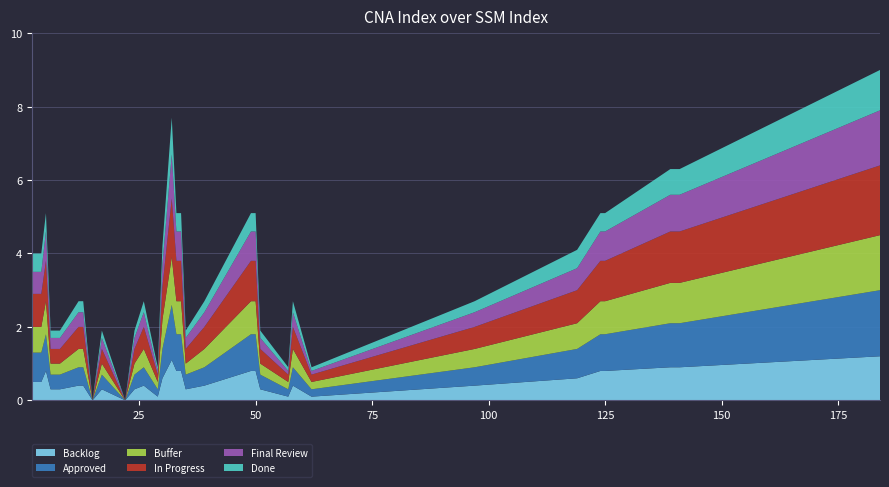

Reading left to right, transcribe all the data shown in this chart.

Backlog: 0.5	0.5	0.5	0.8	0.3	0.3	0.3	0.4	0.4	0.0	0.3	0.0	0.3	0.4	0.1	0.6	1.1	0.8	0.8	0.3	0.4	0.8	0.8	0.3	0.1	0.4	0.1	0.4	0.6	0.8	0.8	0.9	0.9	0.9	1.2
Approved: 0.8	0.8	0.8	1.0	0.4	0.4	0.4	0.5	0.5	0.0	0.4	0.0	0.4	0.5	0.2	0.8	1.5	1.0	1.0	0.4	0.5	1.0	1.0	0.4	0.2	0.5	0.2	0.5	0.8	1.0	1.0	1.2	1.2	1.2	1.8
Buffer: 0.7	0.7	0.7	0.9	0.3	0.3	0.3	0.5	0.5	0.0	0.3	0.0	0.3	0.5	0.2	0.8	1.3	0.9	0.9	0.3	0.5	0.9	0.9	0.3	0.2	0.5	0.2	0.5	0.7	0.9	0.9	1.1	1.1	1.1	1.5
In Progress: 0.9	0.9	0.9	1.1	0.4	0.4	0.4	0.6	0.6	0.0	0.4	0.0	0.4	0.6	0.2	0.9	1.6	1.1	1.1	0.4	0.6	1.1	1.1	0.4	0.2	0.6	0.2	0.6	0.9	1.1	1.1	1.4	1.4	1.4	1.9
Final Review: 0.6	0.6	0.6	0.8	0.3	0.3	0.3	0.4	0.4	0.0	0.3	0.0	0.3	0.4	0.1	0.6	1.2	0.8	0.8	0.3	0.4	0.8	0.8	0.3	0.1	0.4	0.1	0.4	0.6	0.8	0.8	1.0	1.0	1.0	1.5
Done: 0.5	0.5	0.5	0.5	0.2	0.2	0.2	0.3	0.3	0.0	0.2	0.0	0.2	0.3	0.1	0.5	1.0	0.5	0.5	0.2	0.3	0.5	0.5	0.2	0.1	0.3	0.1	0.3	0.5	0.5	0.5	0.7	0.7	0.7	1.1